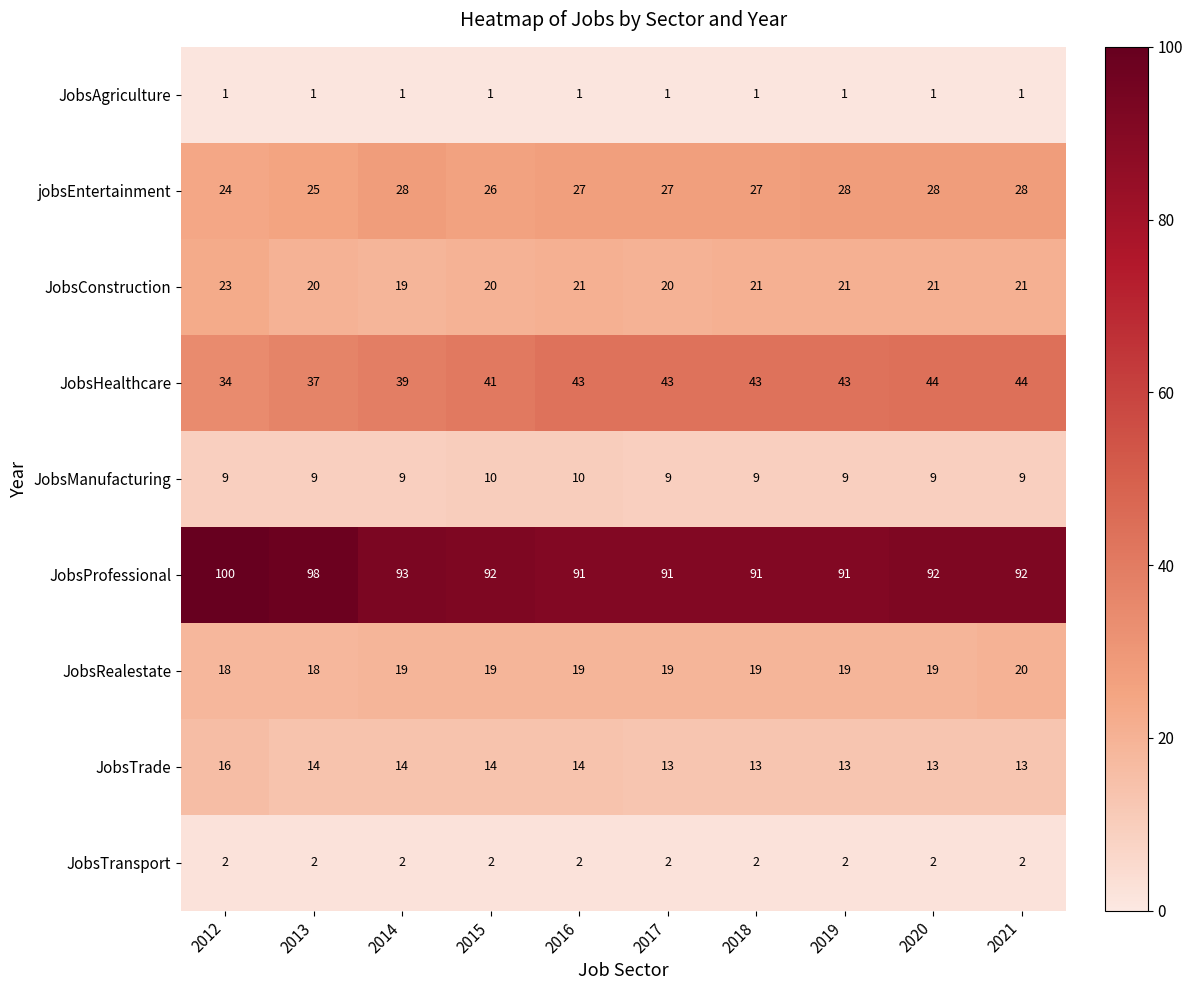

True or false: JobsTransport has a value of 1 at 2014.

False